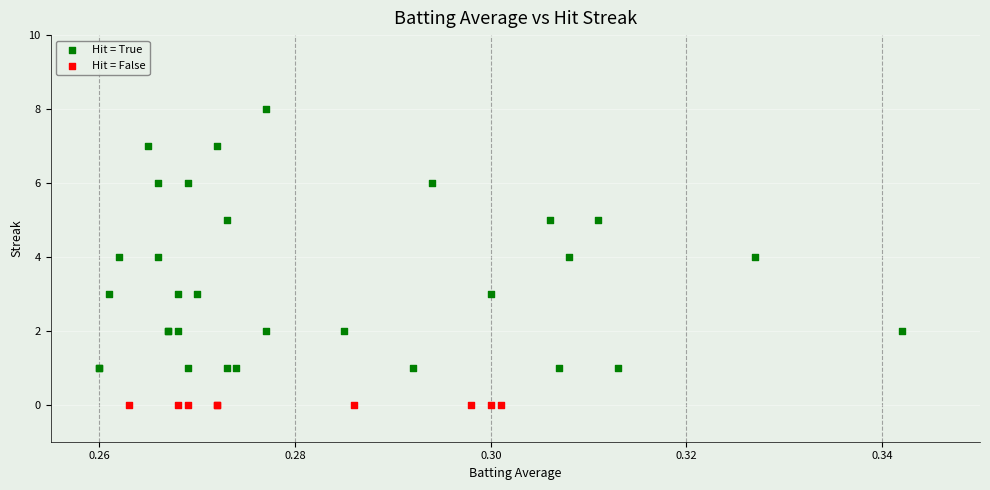

Which series contains the highest Y value?

Hit = True